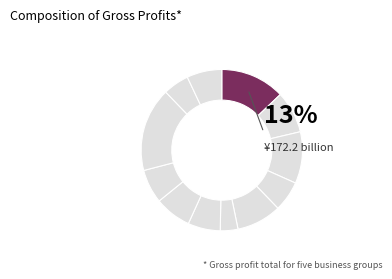

True or false: 3 accounts for 1% of the total.

False